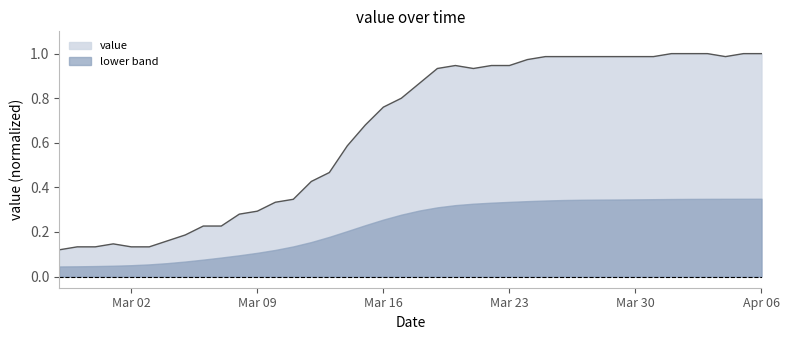

Reading right to left, extract all data points from this chart.

1.0	1.0	1.0	1.0	1.0	1.0	1.0	1.0	1.0	1.0	1.0	1.0	1.0	1.0	0.9	0.9	0.9	0.9	0.9	0.9	0.8	0.8	0.7	0.6	0.5	0.4	0.3	0.3	0.3	0.3	0.2	0.2	0.2	0.2	0.1	0.1	0.1	0.1	0.1	0.1